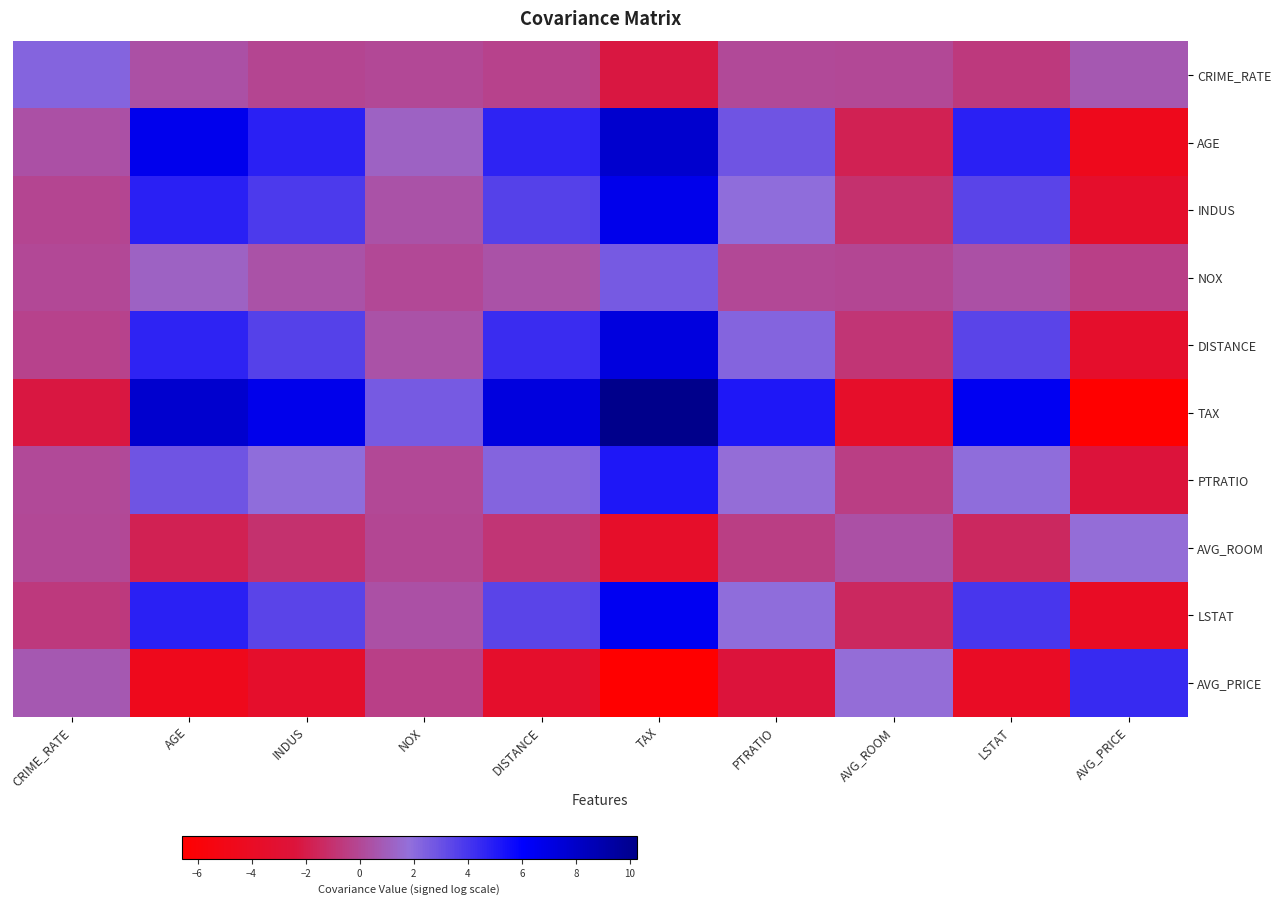

Count the number of categories in the chart.

10